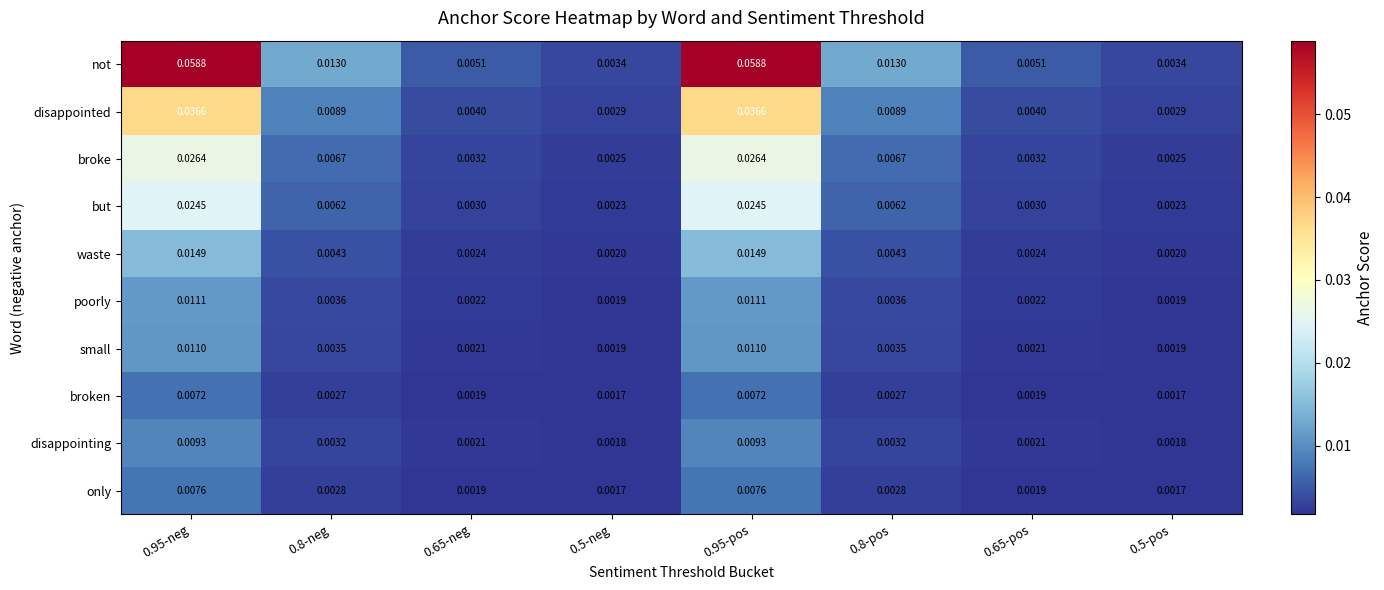

Between 0.8-pos and 0.65-pos, which series saw the biggest shift?

not